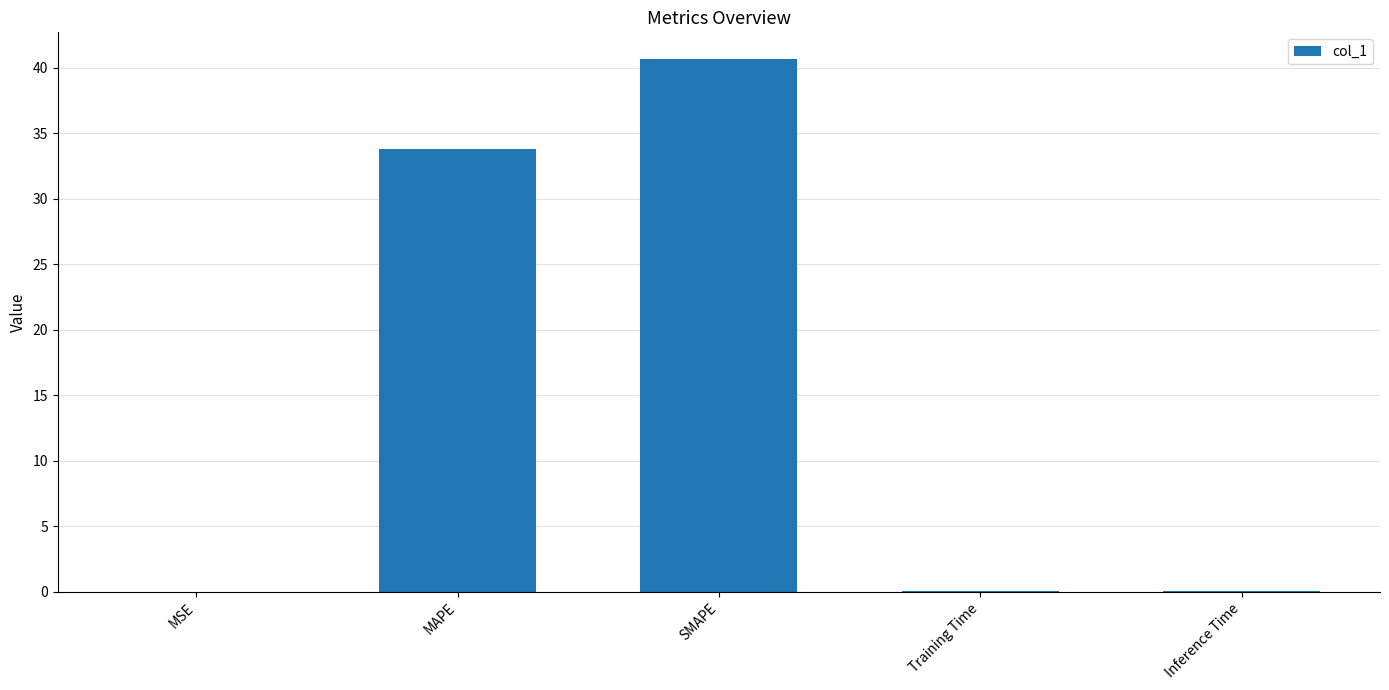

The chart shows a value of 40.7 at SMAPE. True or false?

True